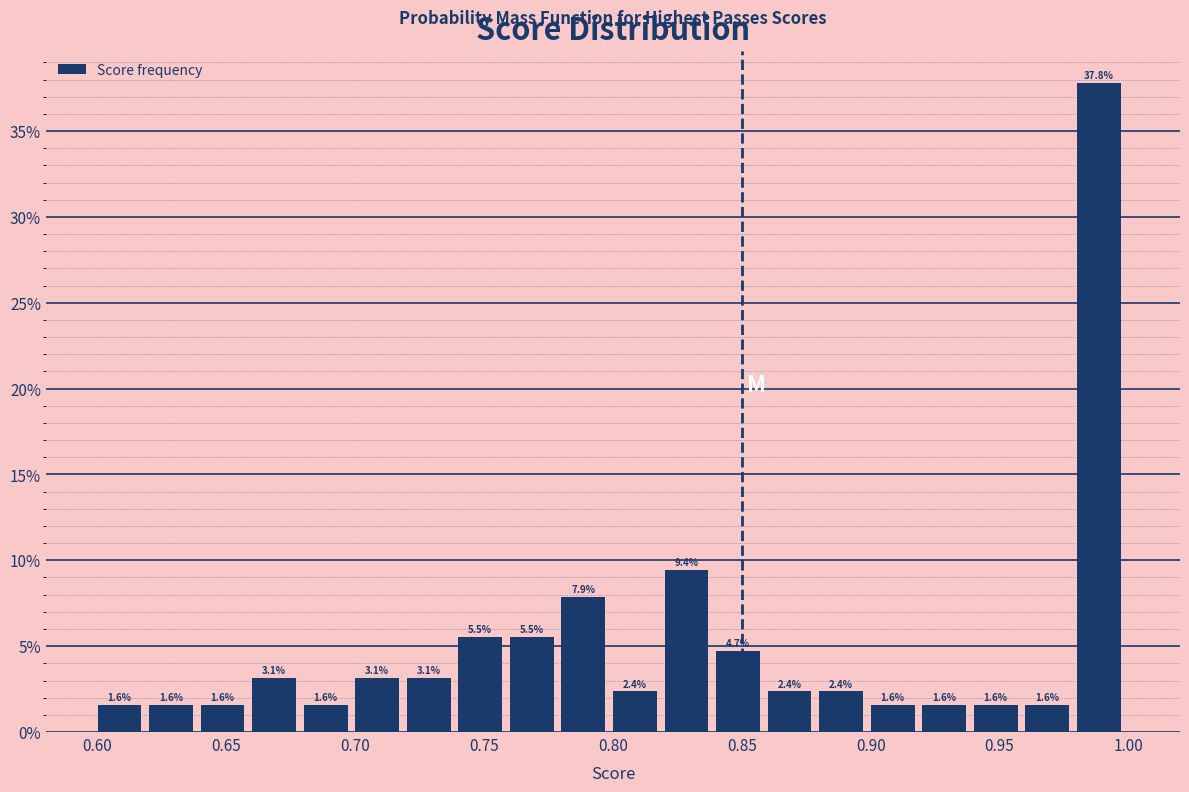

Which range on the x-axis has the tallest bar?

0.98 to 1.00